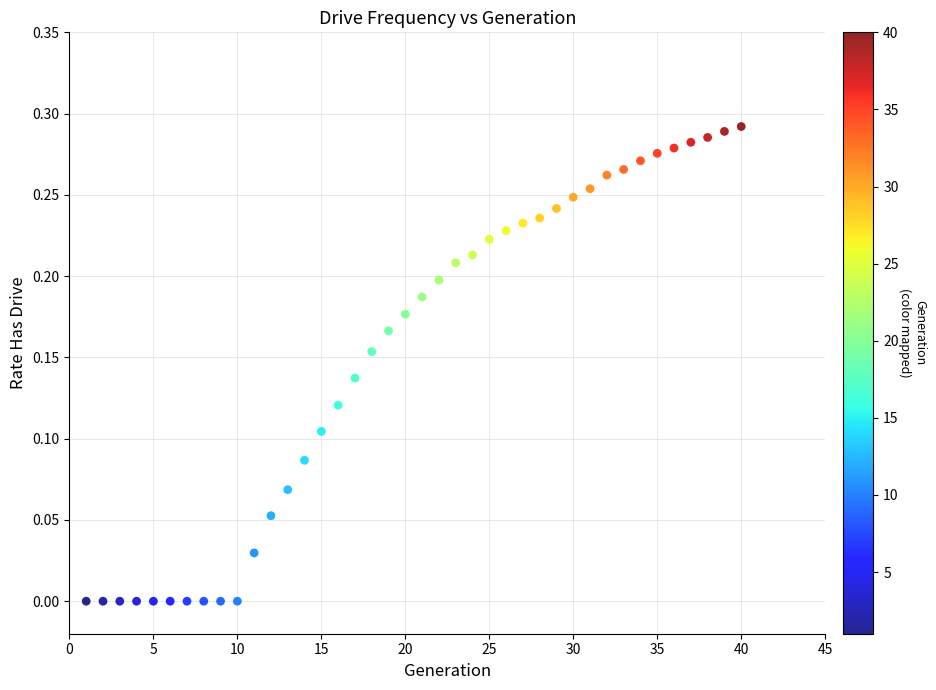

What is the range of X values (max minus min)?

39.0